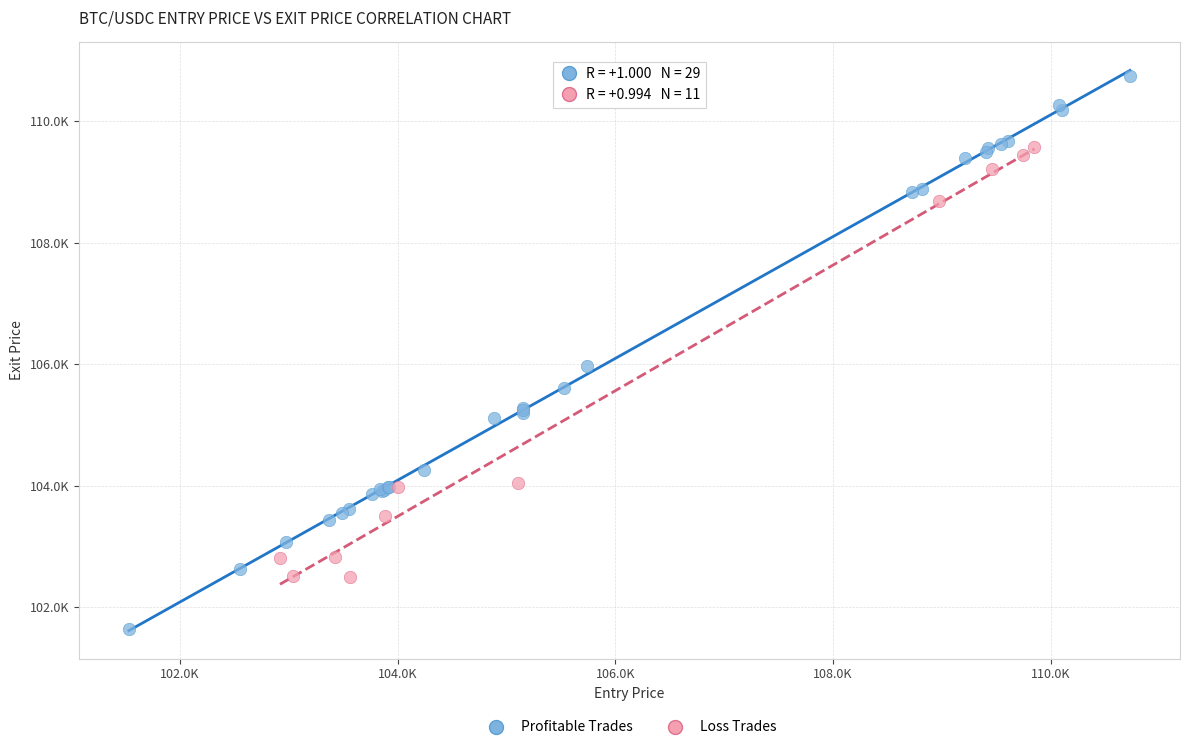

What are all the series names shown in the legend?

Profitable Trades, Loss Trades